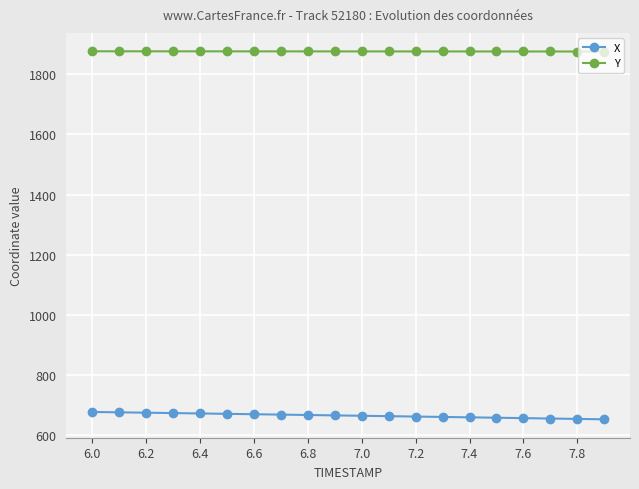

What is the value of the X point at the 12th from the left?

663.2